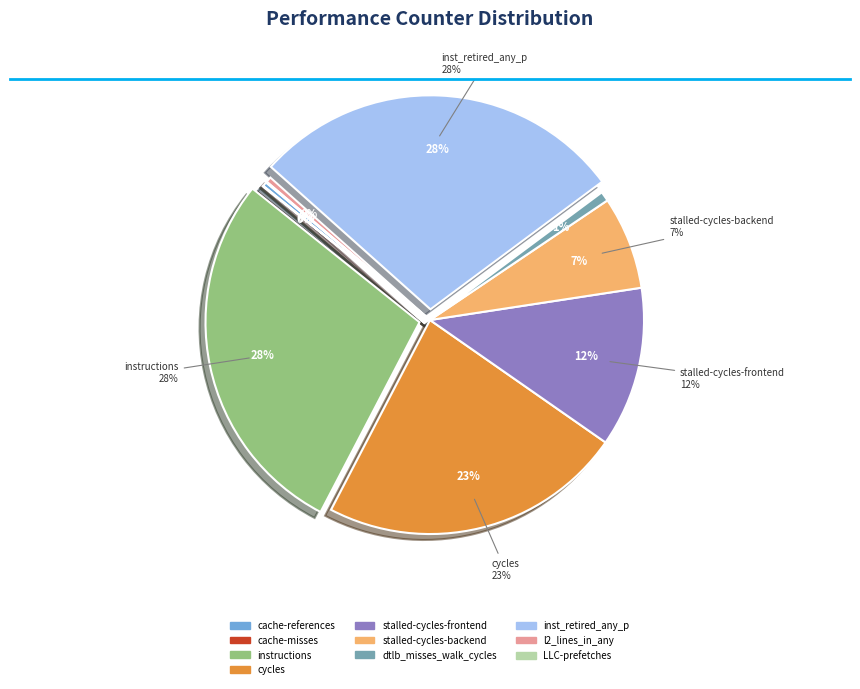

Which category has the smallest portion of the pie?

cache-misses